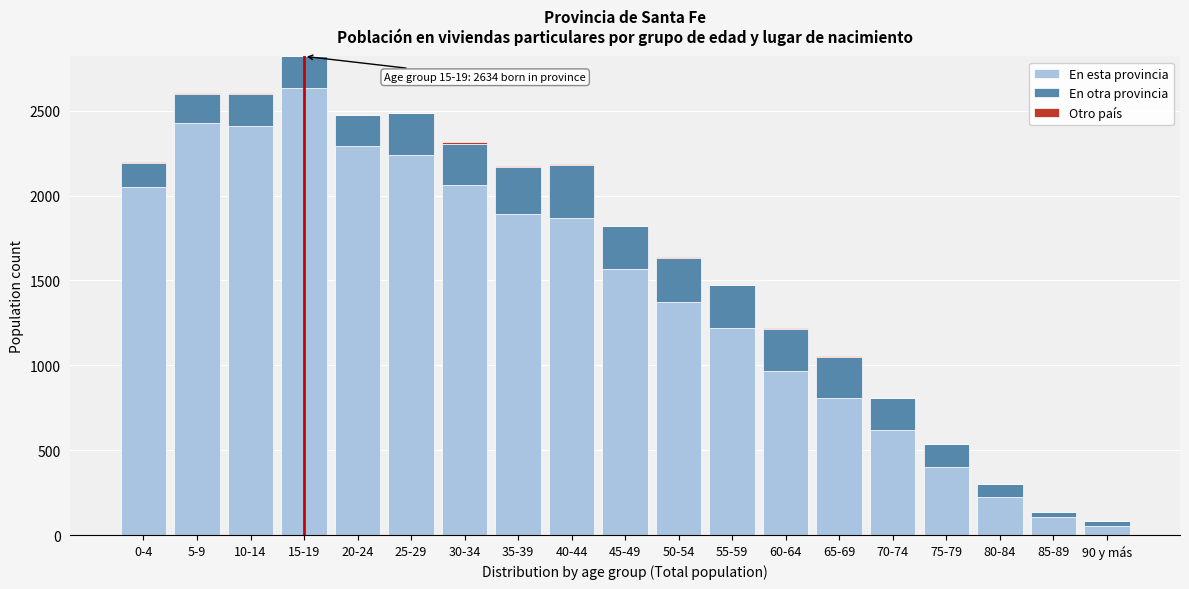

The value of En esta provincia at 10-14 is 3914. True or false?

False